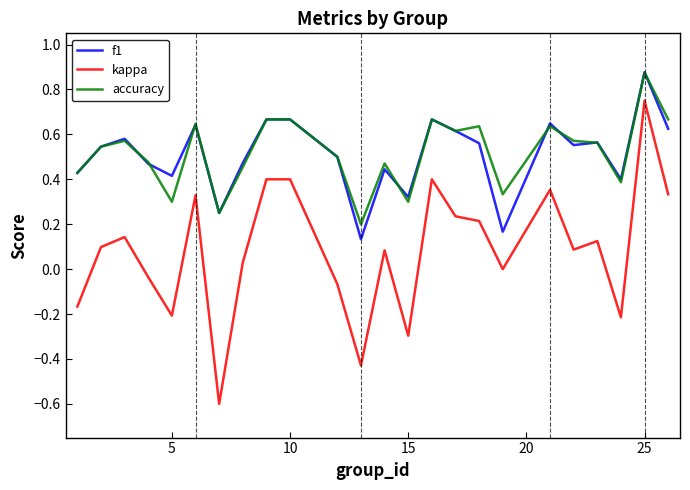

What is the minimum value shown in the chart?

-0.6